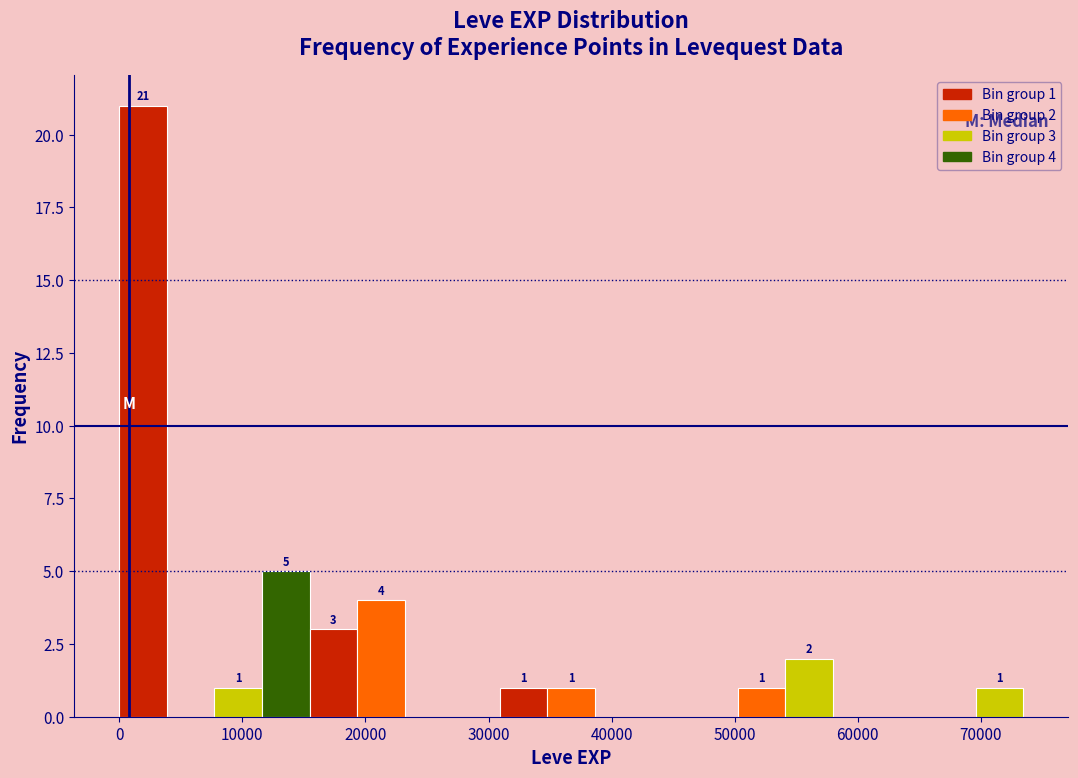

Around what value on the x-axis is the tallest bar? Give the approximate position of its centre, as read against the axis.

2000